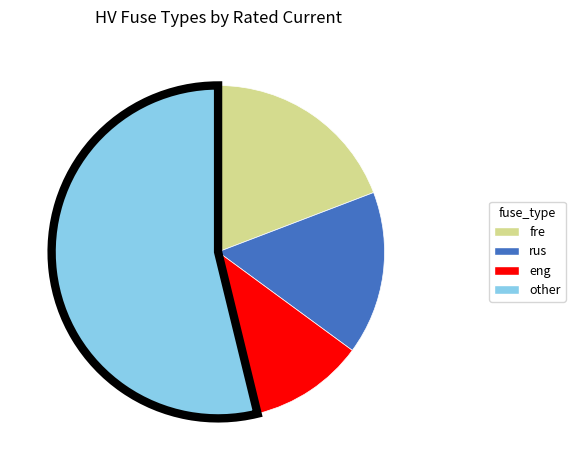

Combined, do rus and eng account for over 50%?

No